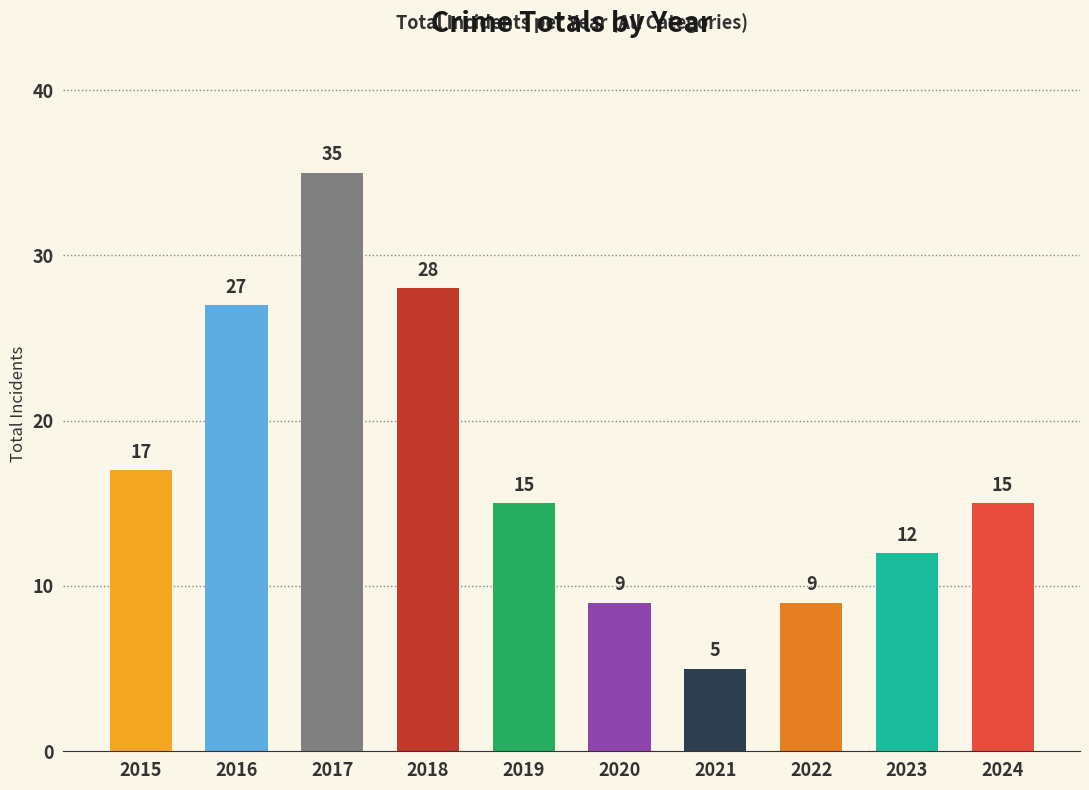

At which label is the value closest to 20?

2015